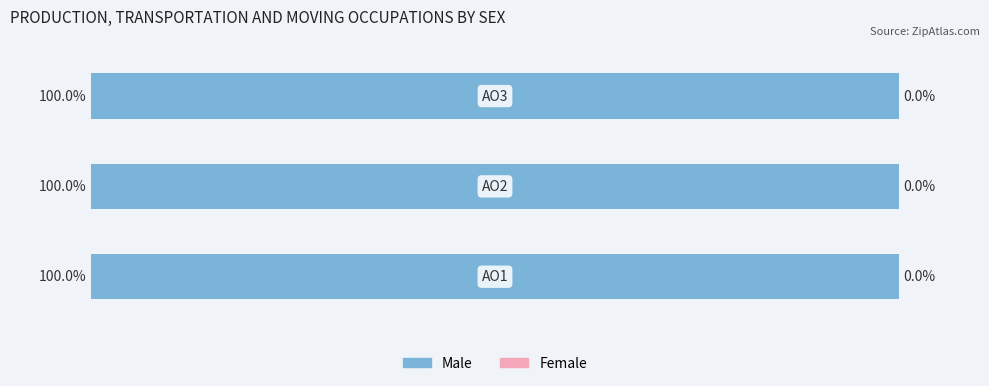

Which label corresponds to the largest value in the chart?

AO3